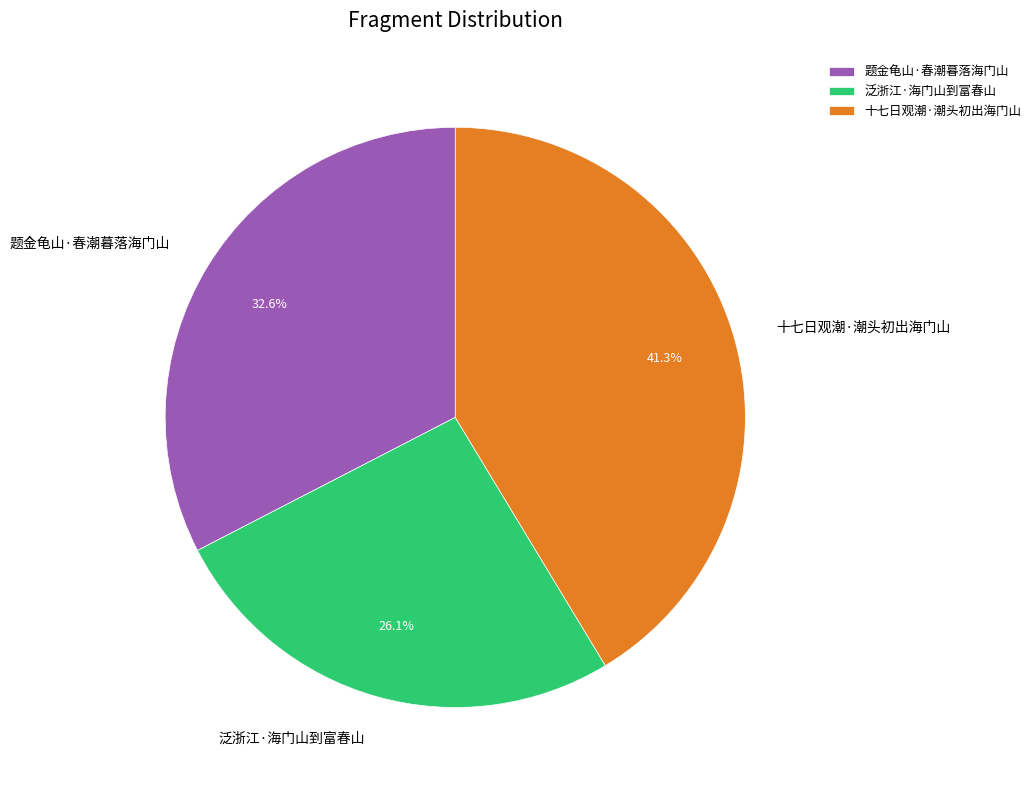

Which has a higher value, 泛浙江·海门山到富春山 or 十七日观潮·潮头初出海门山?

十七日观潮·潮头初出海门山